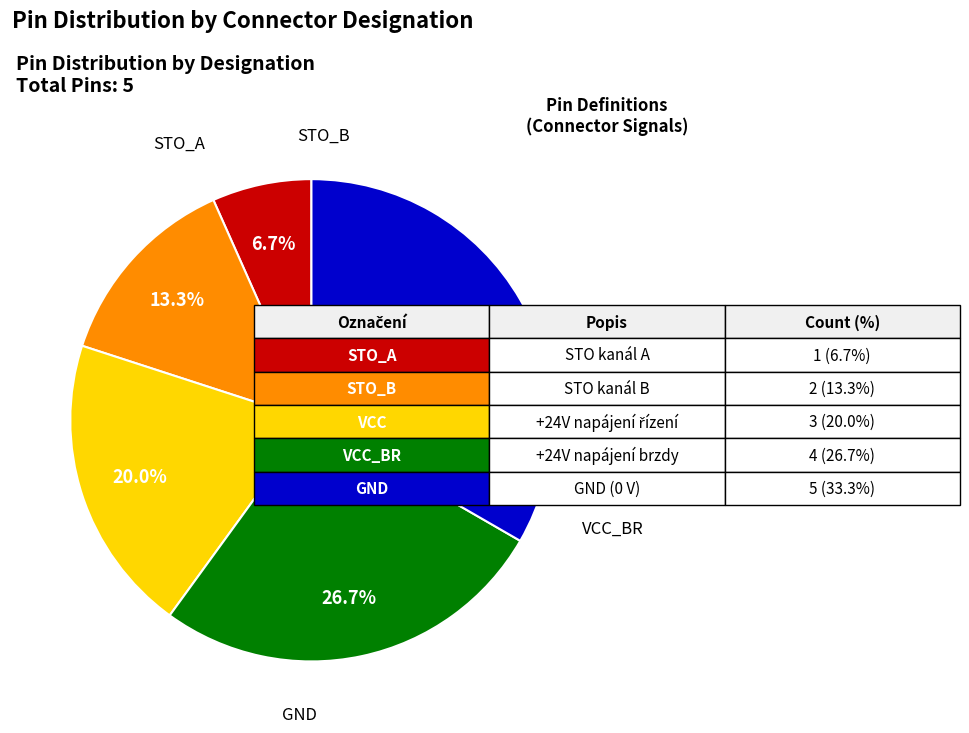

Does any single category account for the majority?

No